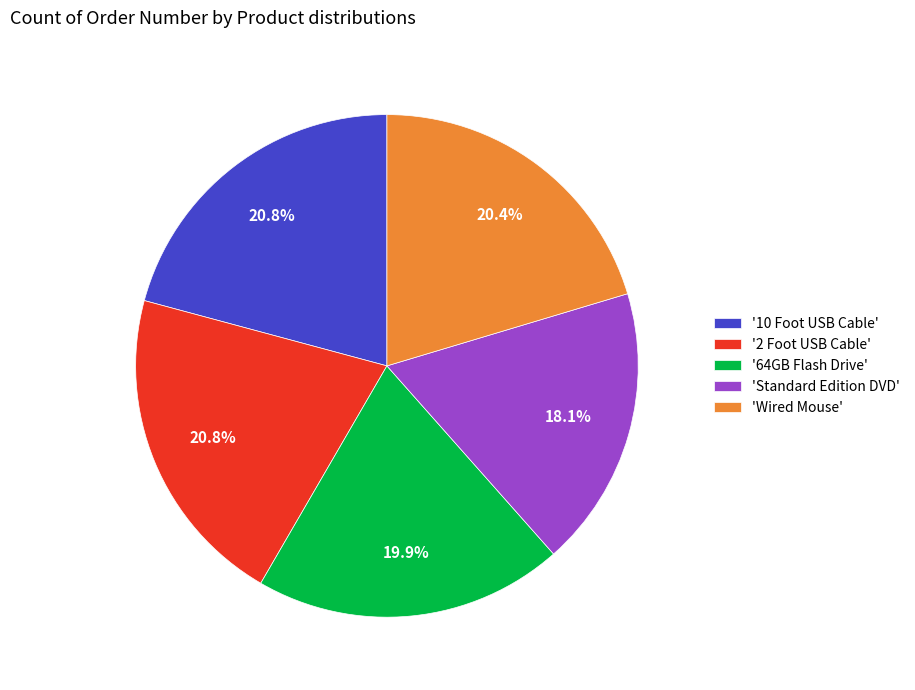

Which has a higher value, '2 Foot USB Cable' or '64GB Flash Drive'?

'2 Foot USB Cable'